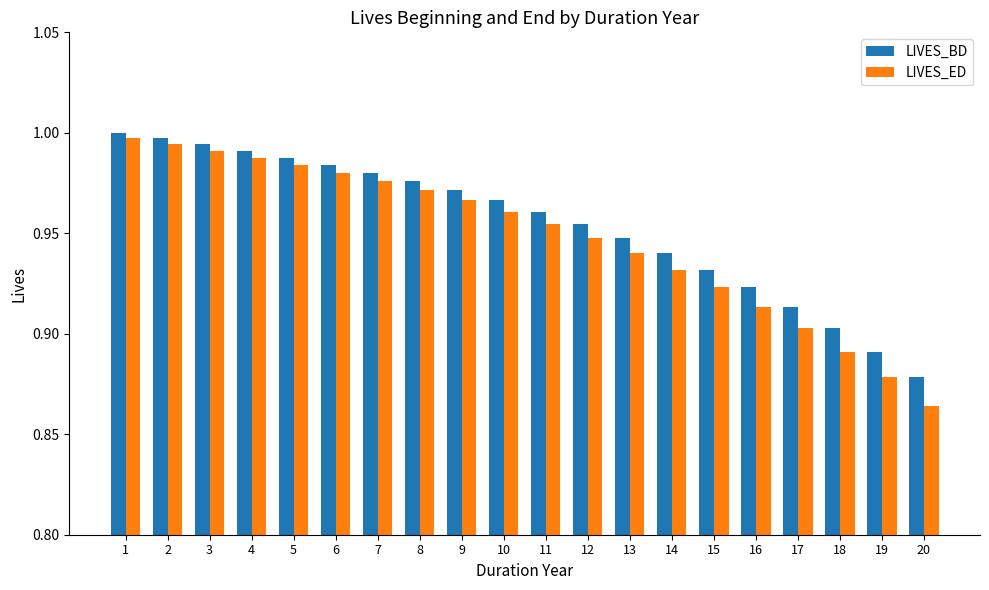

What is the sum of the LIVES_ED values at 11 and 7?

1.9